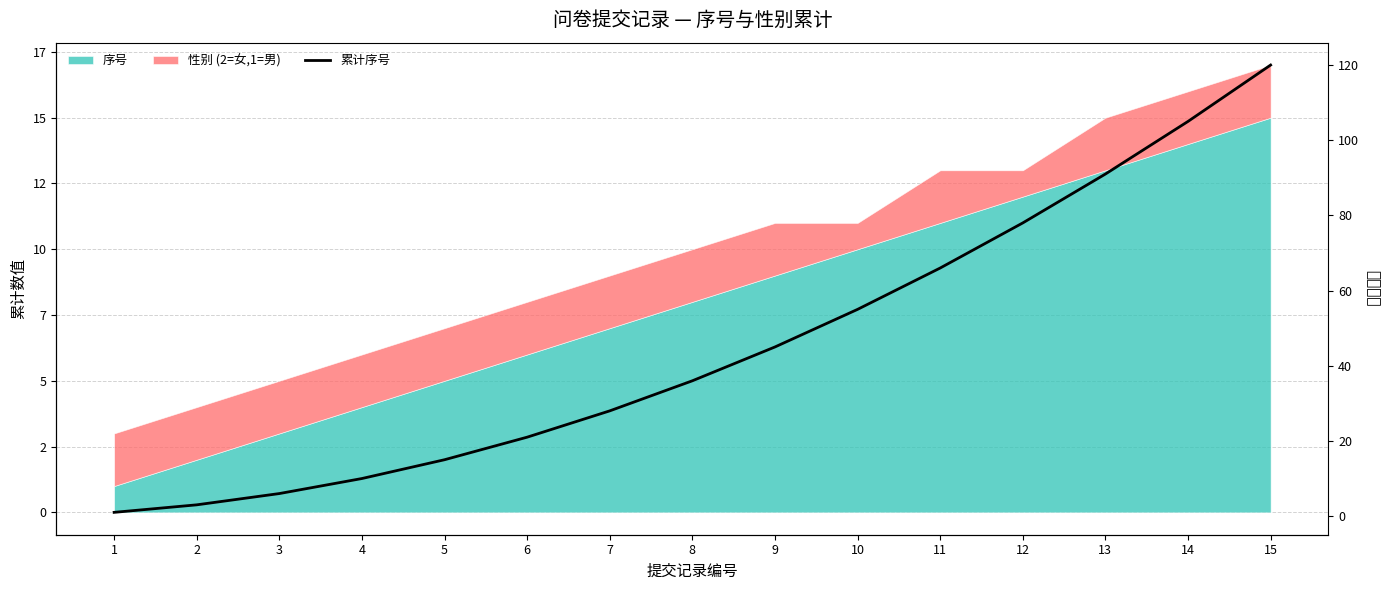

Between 12 and 4, which is larger?

12